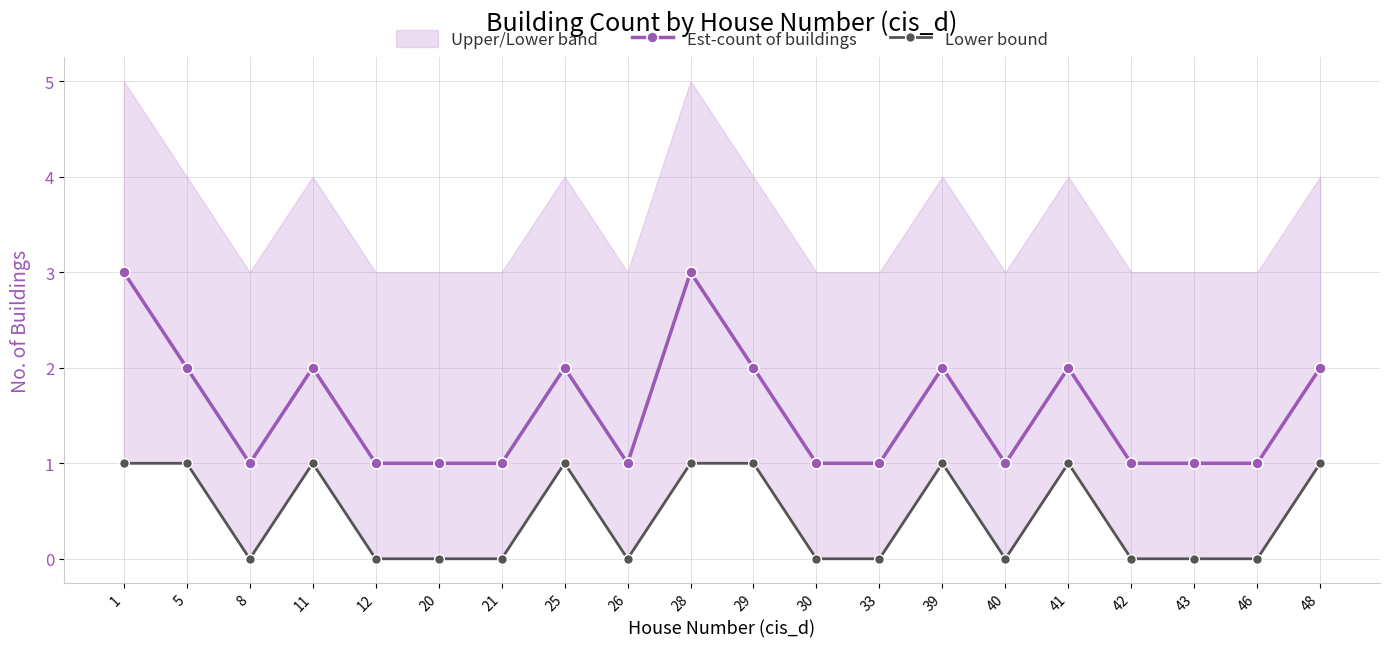

What is the spread (max minus min) of values at 20?

1